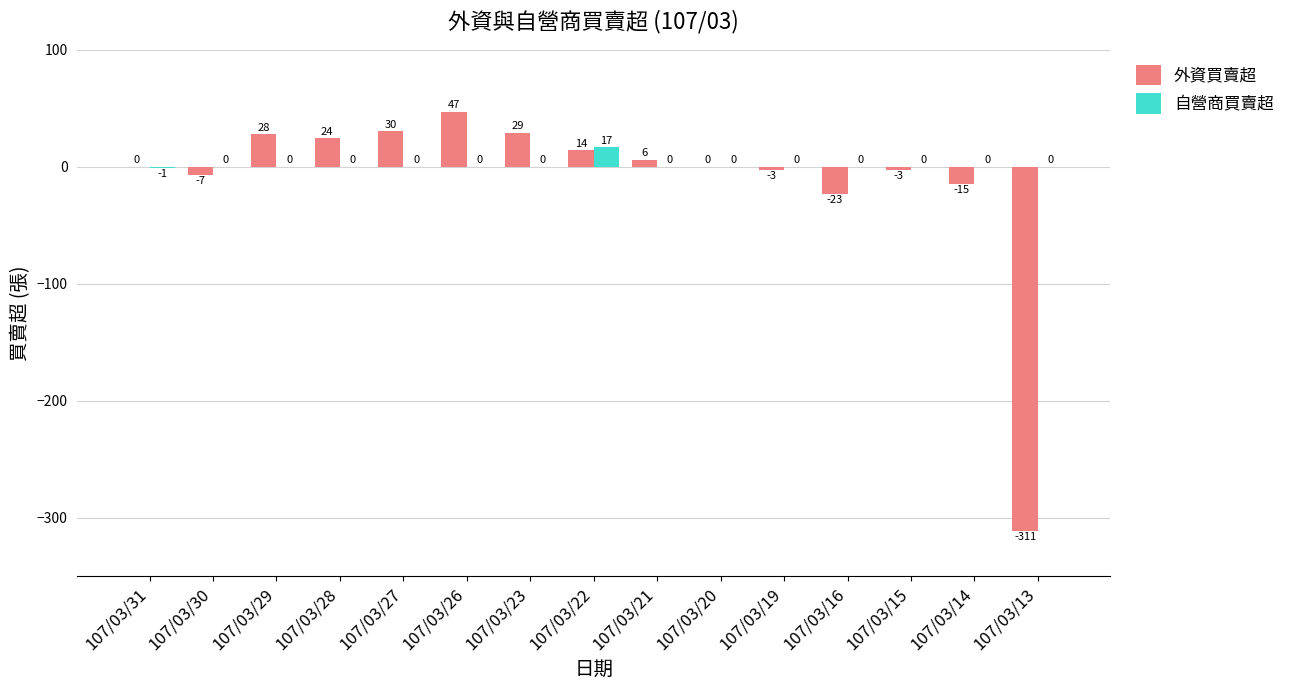

Reading left to right, list all the values displayed in this chart.

外資買賣超: 0	-7	28	24	30	47	29	14	6	0	-3	-23	-3	-15	-311
自營商買賣超: -1	0	0	0	0	0	0	17	0	0	0	0	0	0	0